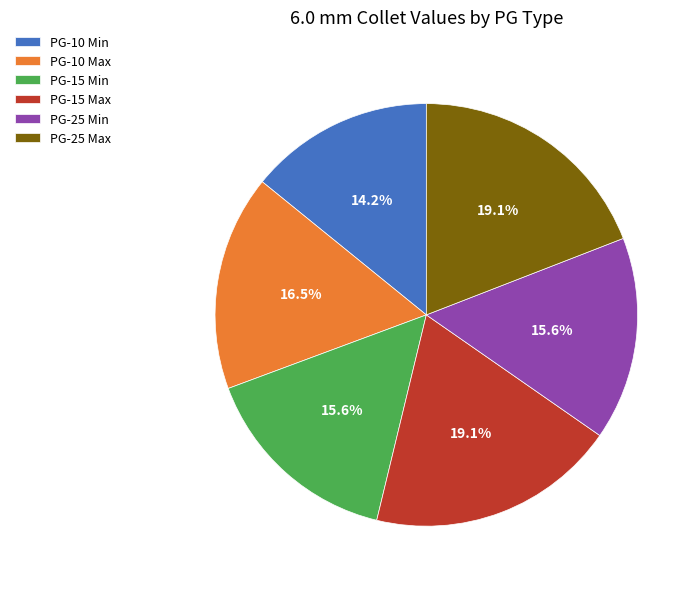

Is the sum of PG-25 Min and PG-15 Min greater than half?

No